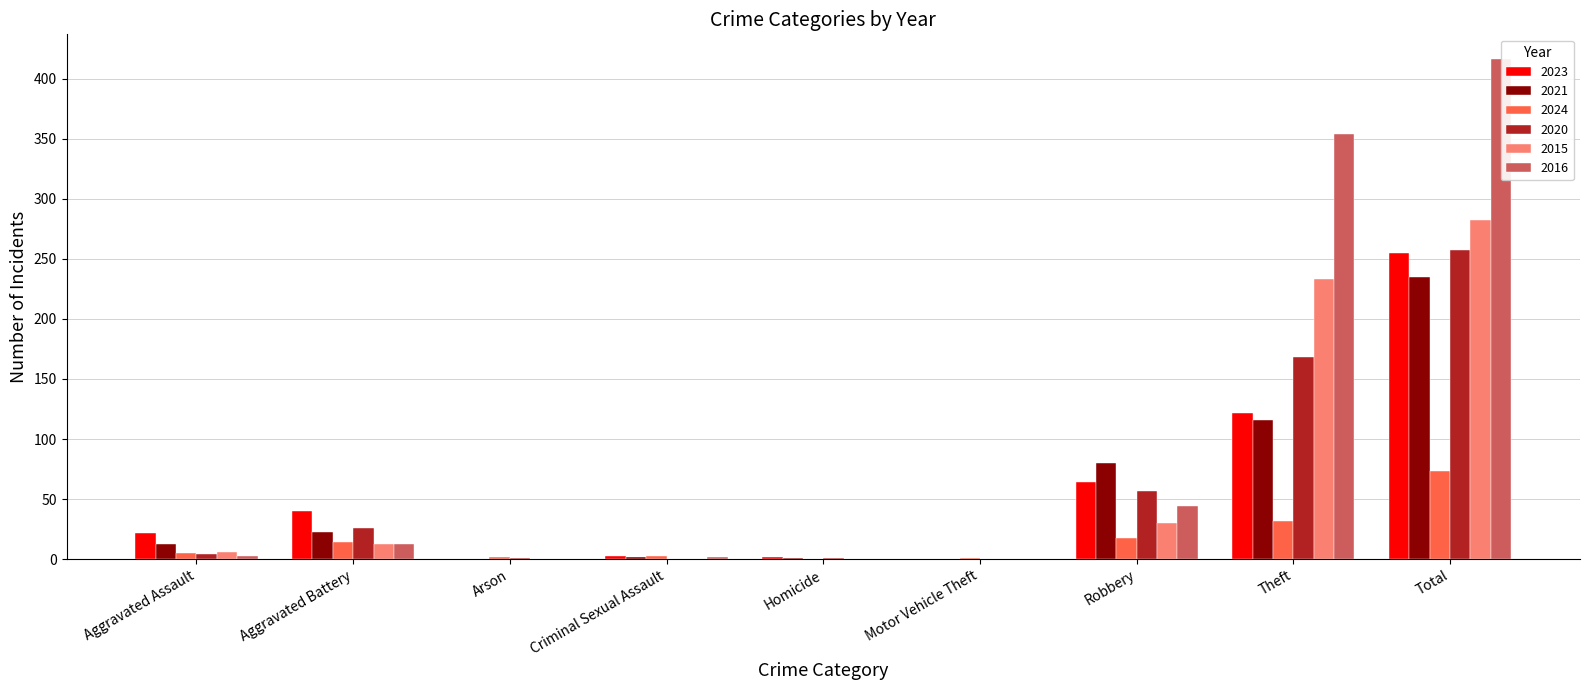

Which series has the widest spread of values?

2016